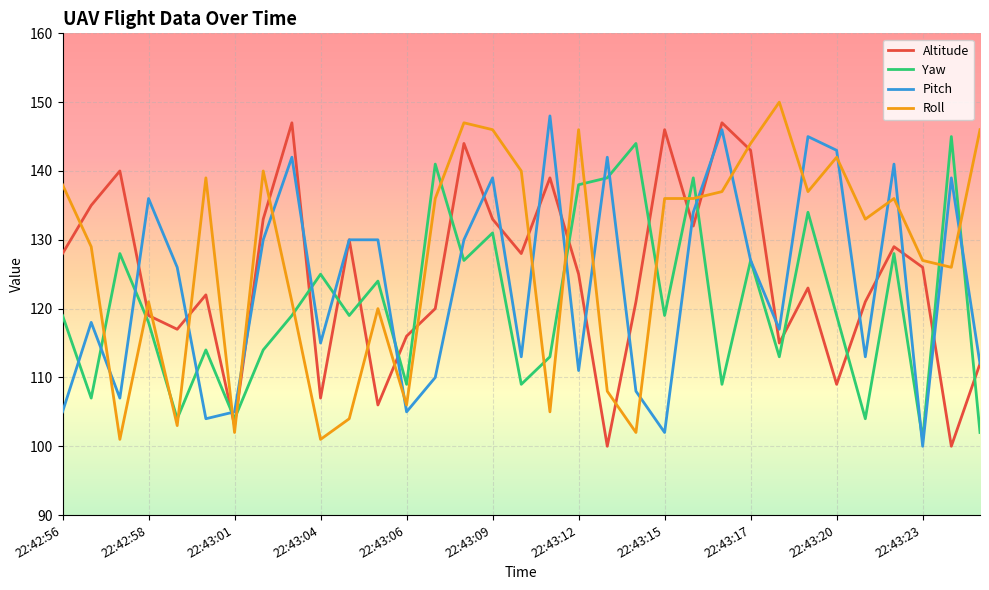

What is the maximum value for Pitch?

148